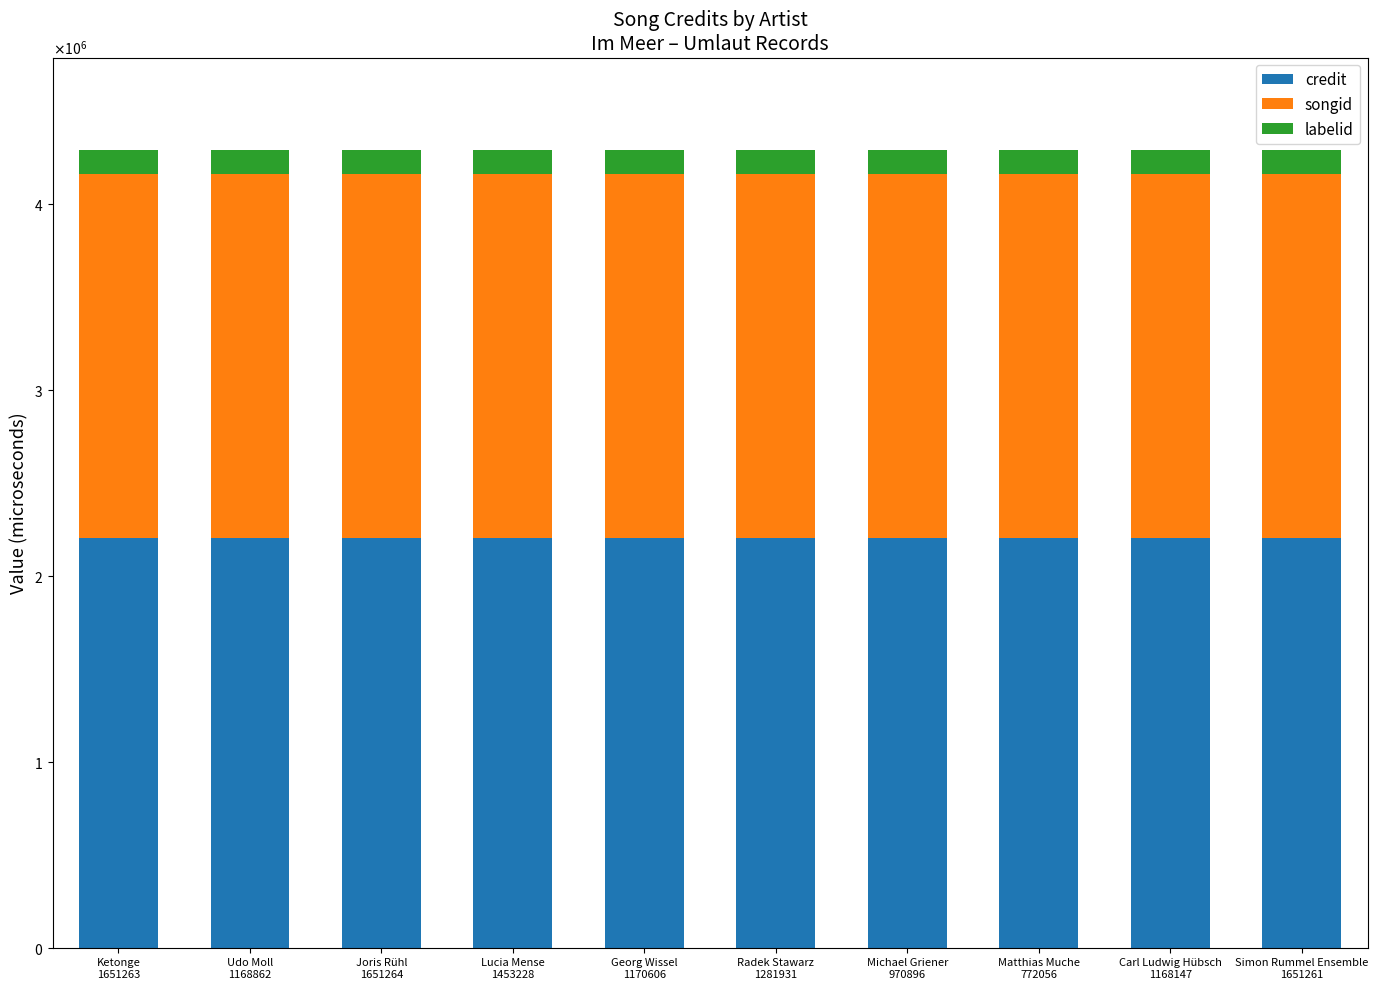

What are all the series names shown in the legend?

credit, songid, labelid